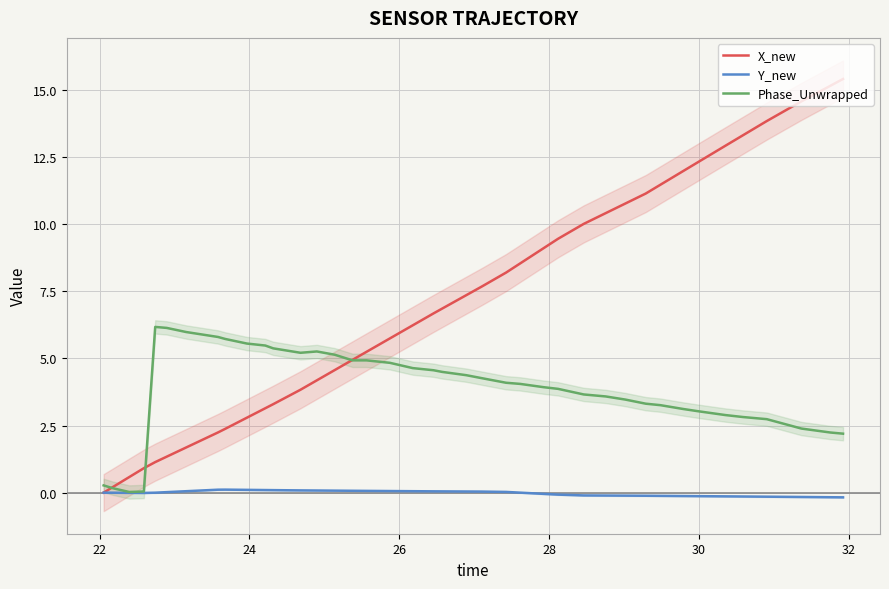

What is the greatest value displayed?

15.4